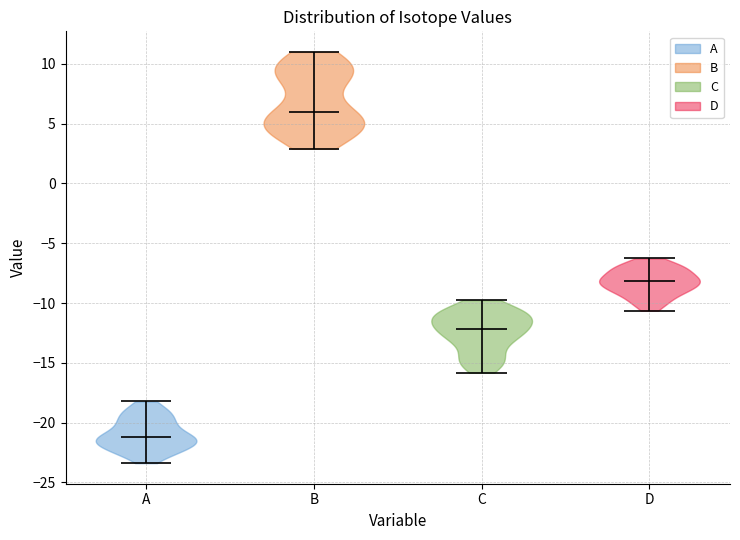

Which violin has the lowest median line?

A